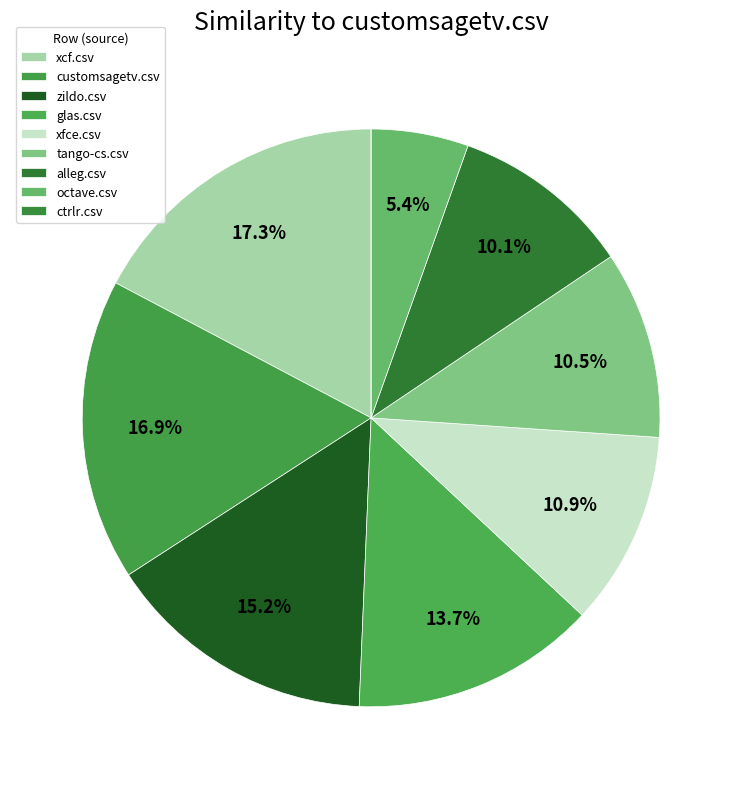

Which slice is the smallest?

ctrlr.csv